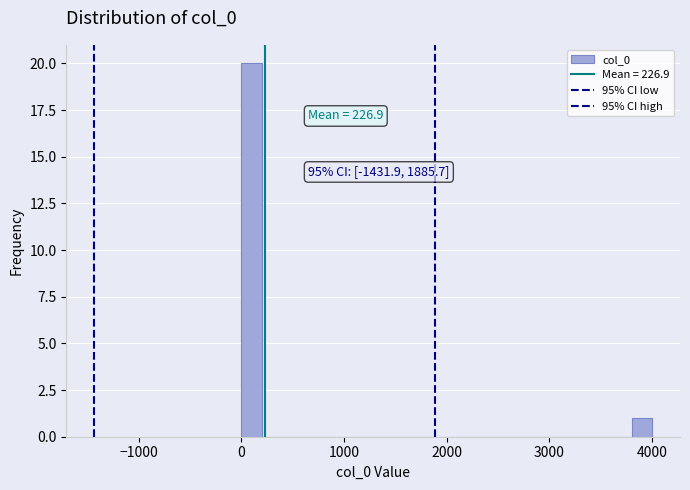

Around what value on the x-axis is the tallest bar? Give the approximate position of its centre, as read against the axis.

100